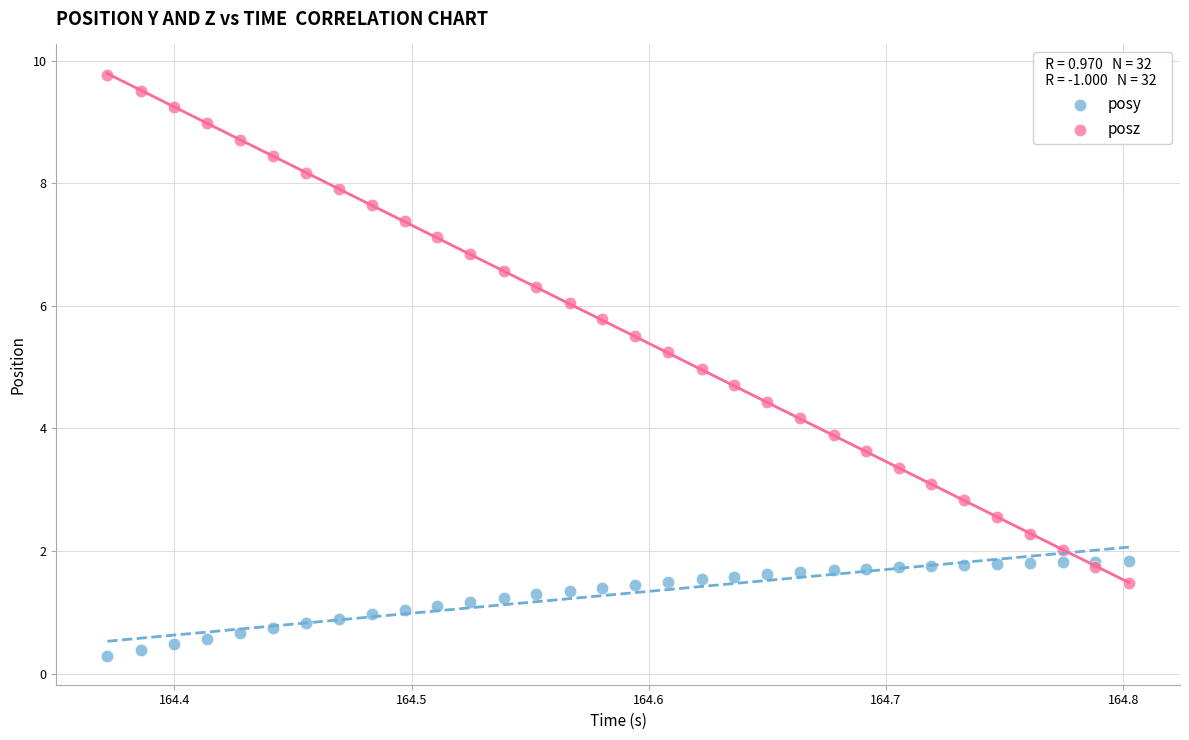

Which series reaches the maximum Y coordinate?

posz